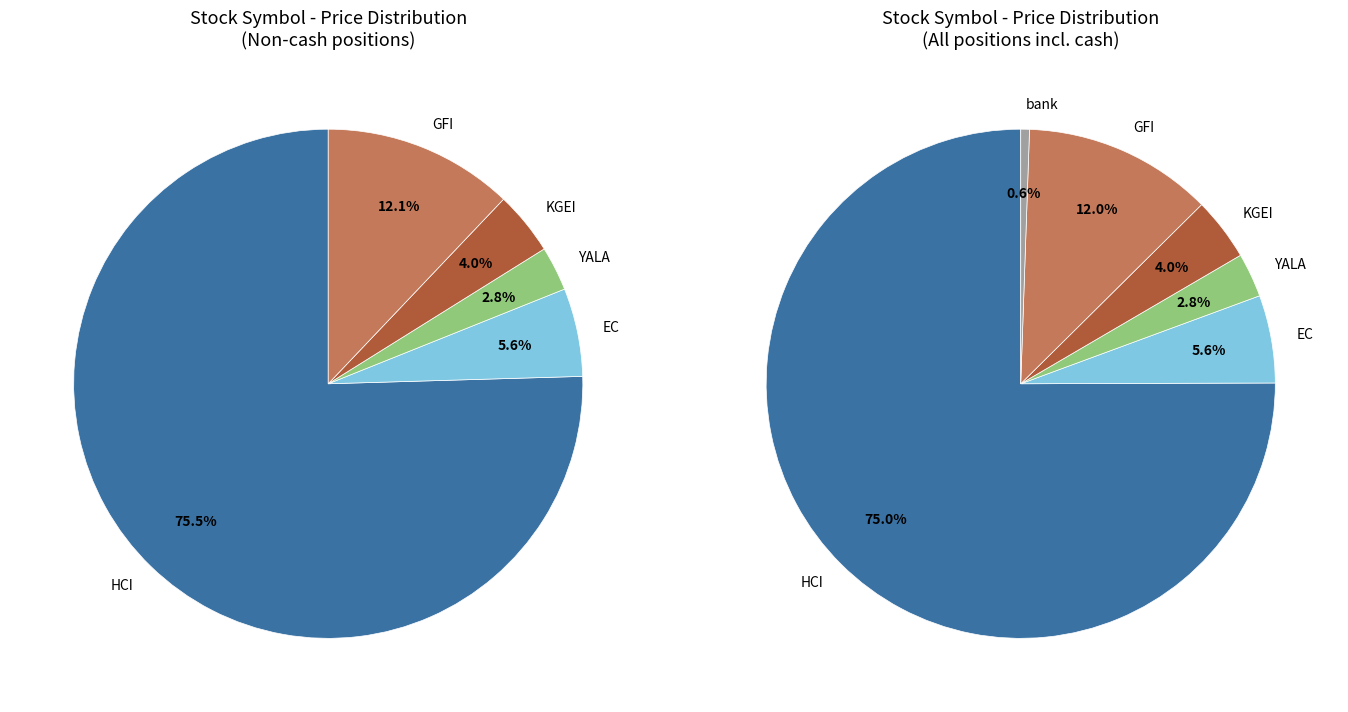

Combined, do EC and YALA account for over 50%?

No